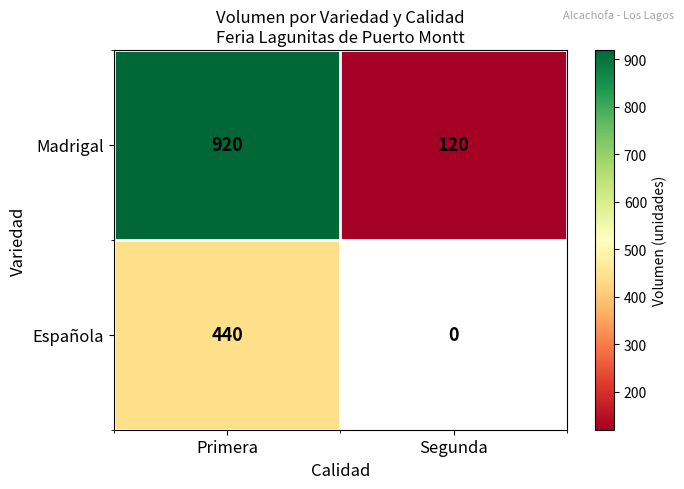

Rank the series at Primera from highest to lowest value.

Madrigal, Española